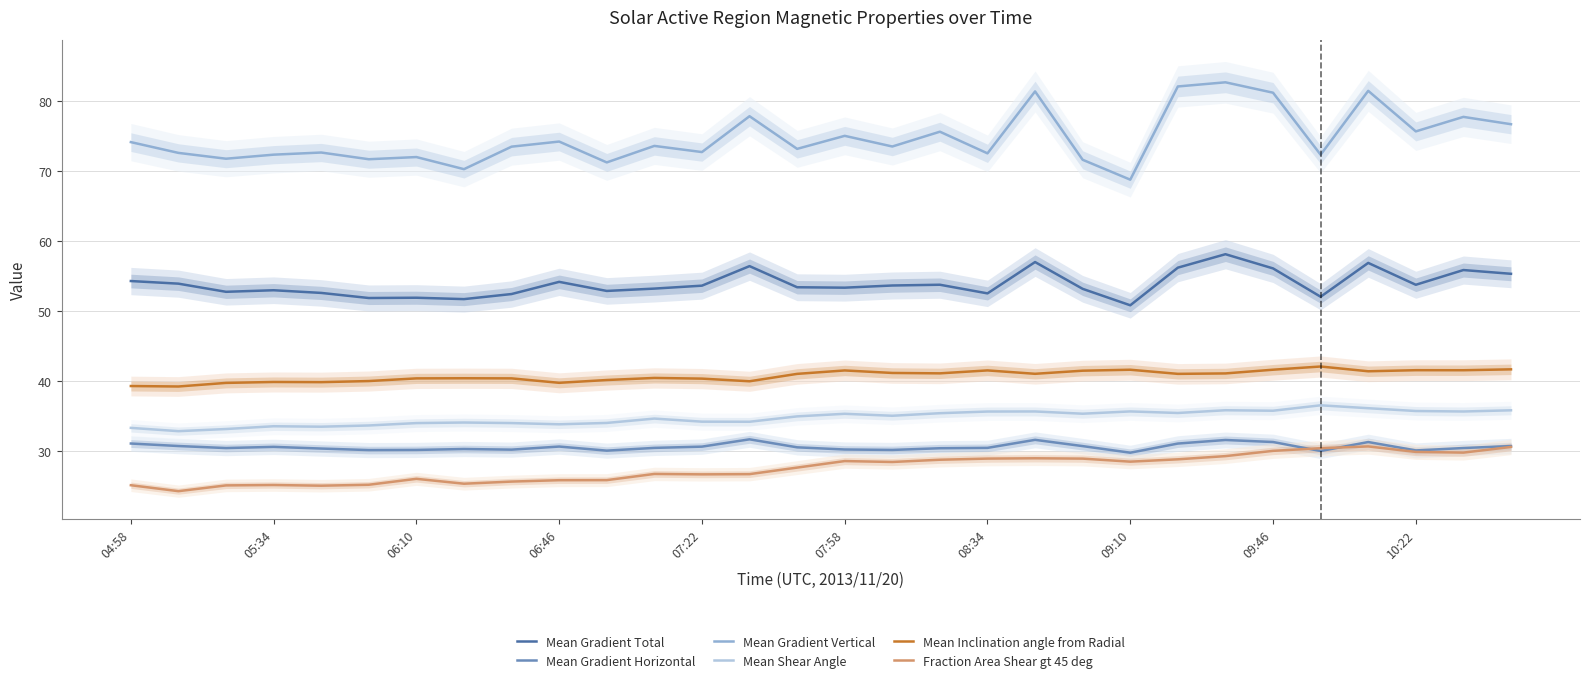

How many lines are shown in the chart?

6